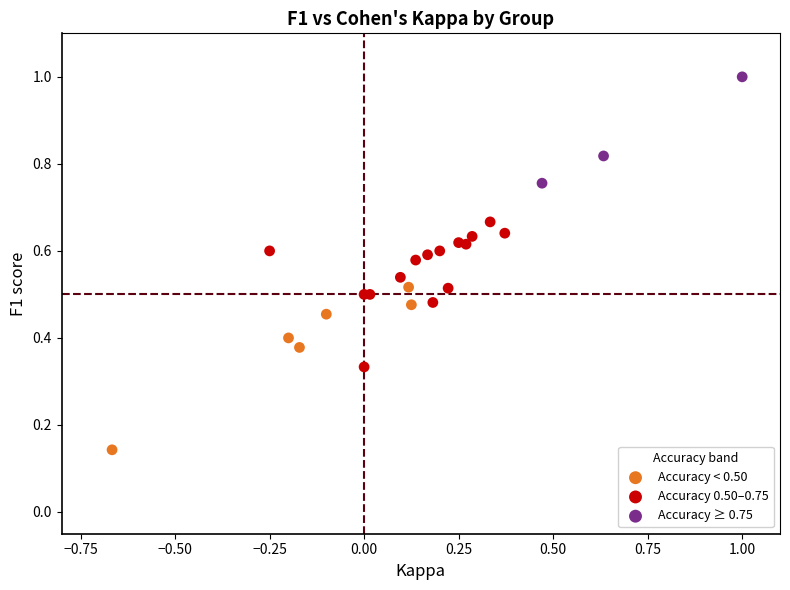

Which series contains the highest Y value?

Accuracy ≥ 0.75